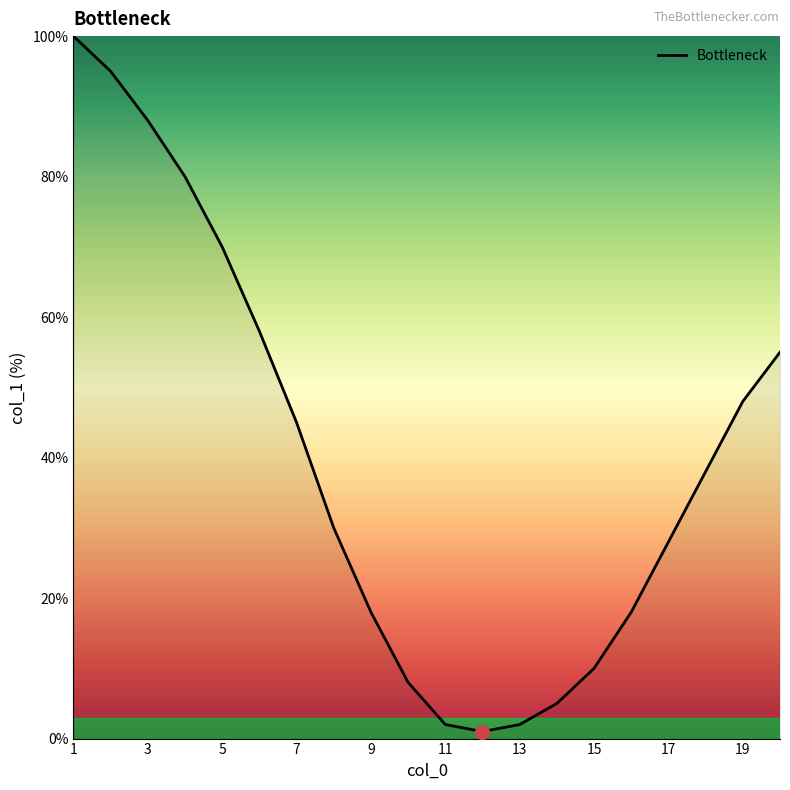

What is the difference between the maximum and minimum values?

99